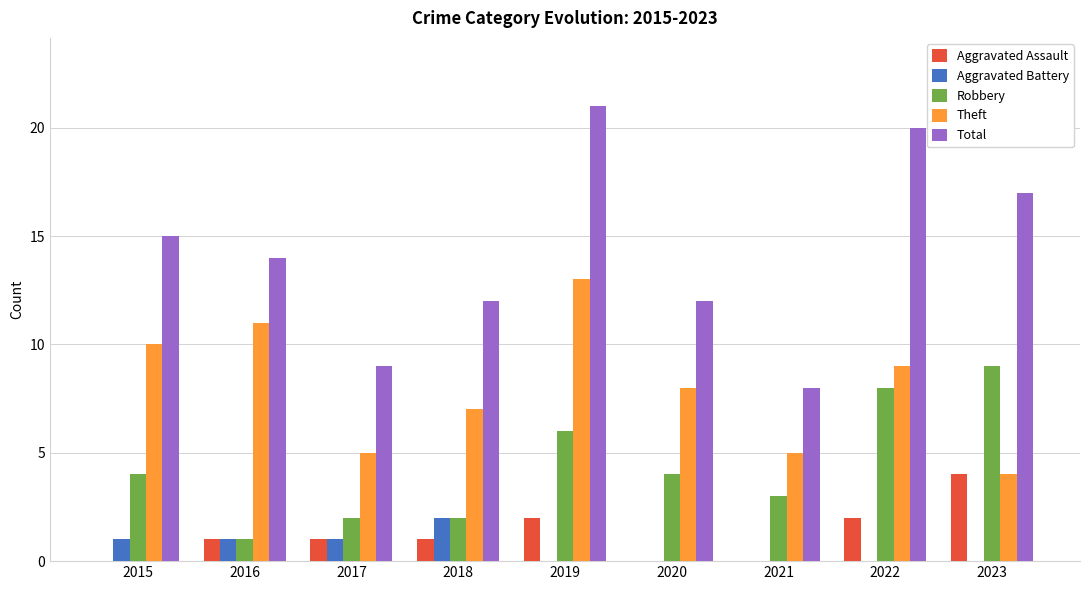

Are the bars grouped side by side (vs. stacked)?

Yes